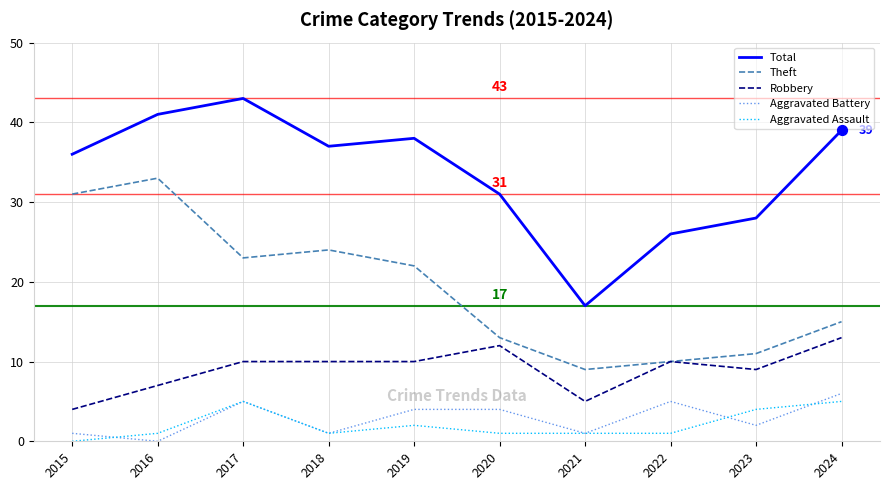

Which series changed the most between 2015 and 2023?

Theft